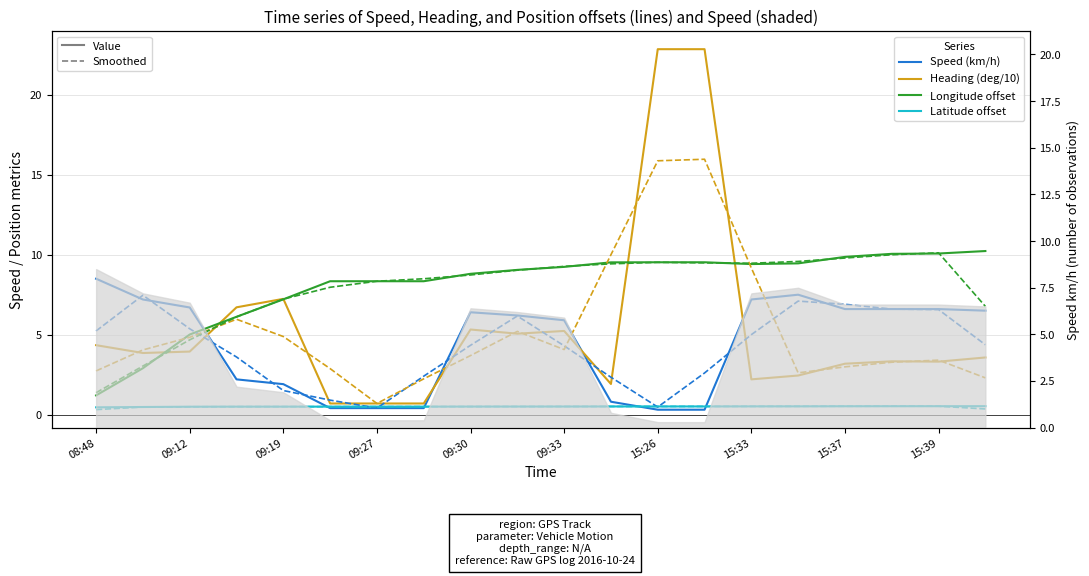

Rank the series by their maximum value, from highest to lowest.

Heading (deg/10), Longitude offset, Speed (km/h), Latitude offset